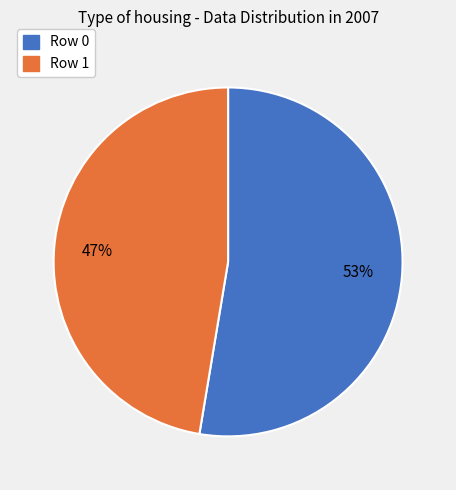

Is there a majority slice in this chart?

Yes